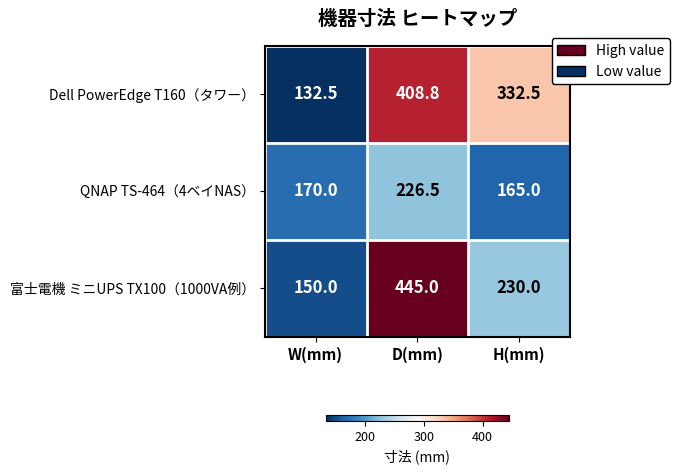

Reading left to right, transcribe all the data shown in this chart.

Dell PowerEdge T160（タワー）: 132.5	408.8	332.5
QNAP TS-464（4ベイNAS）: 170.0	226.5	165.0
富士電機 ミニUPS TX100（1000VA例）: 150.0	445.0	230.0